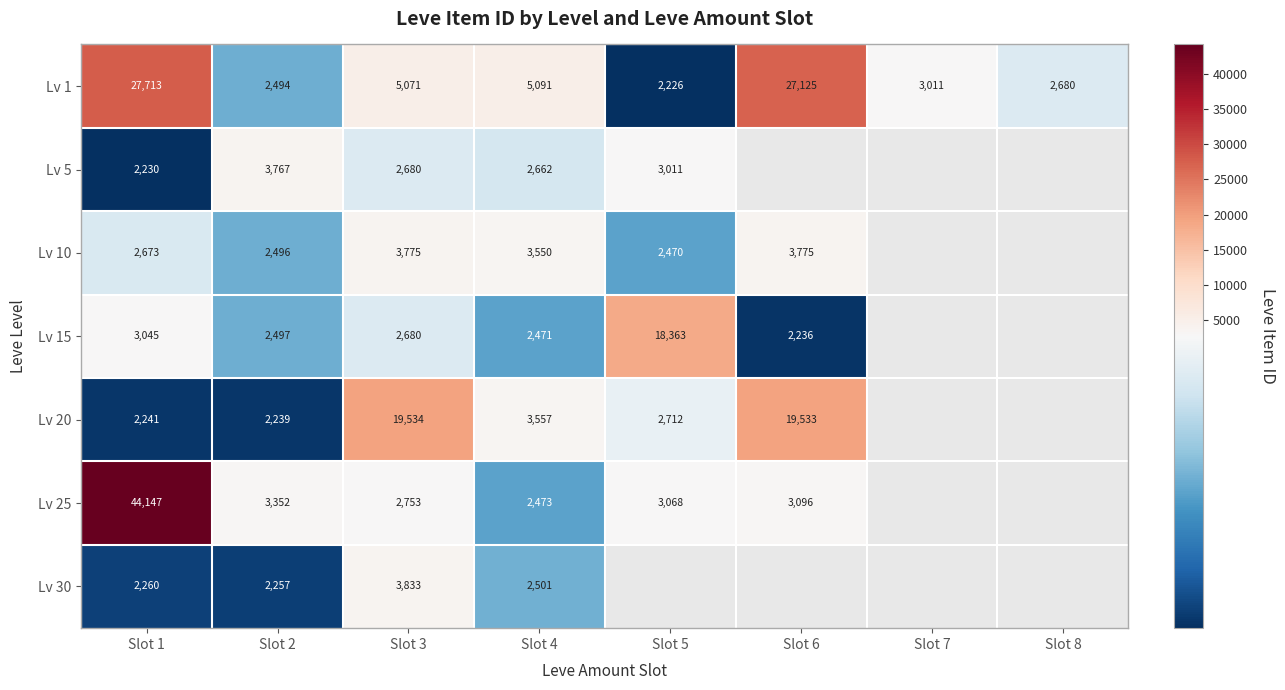

Is the value of Lv 5 at Slot 4 greater than the value of Lv 10 at Slot 5?

Yes